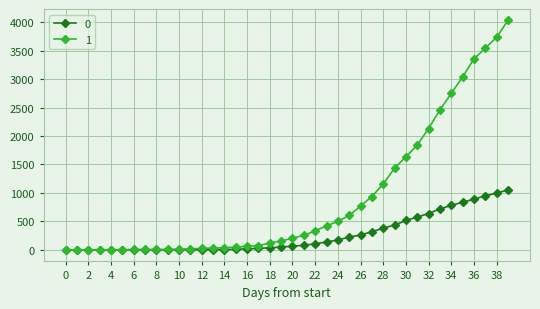

What is the maximum value shown in the chart?

4028